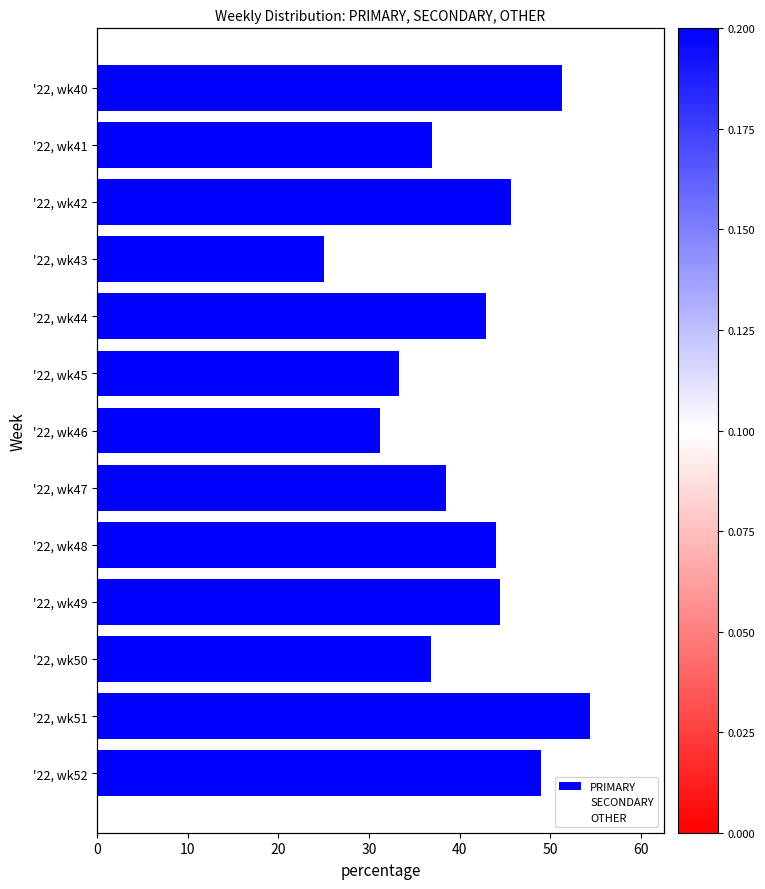

At 20, list the series in order from largest to smallest.

PRIMARY, OTHER, SECONDARY